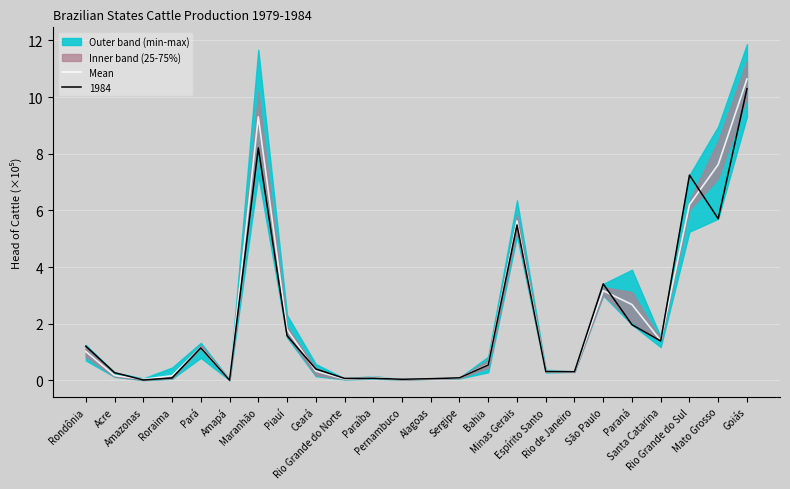

At which category does the data reach its first local valley?

Amazonas